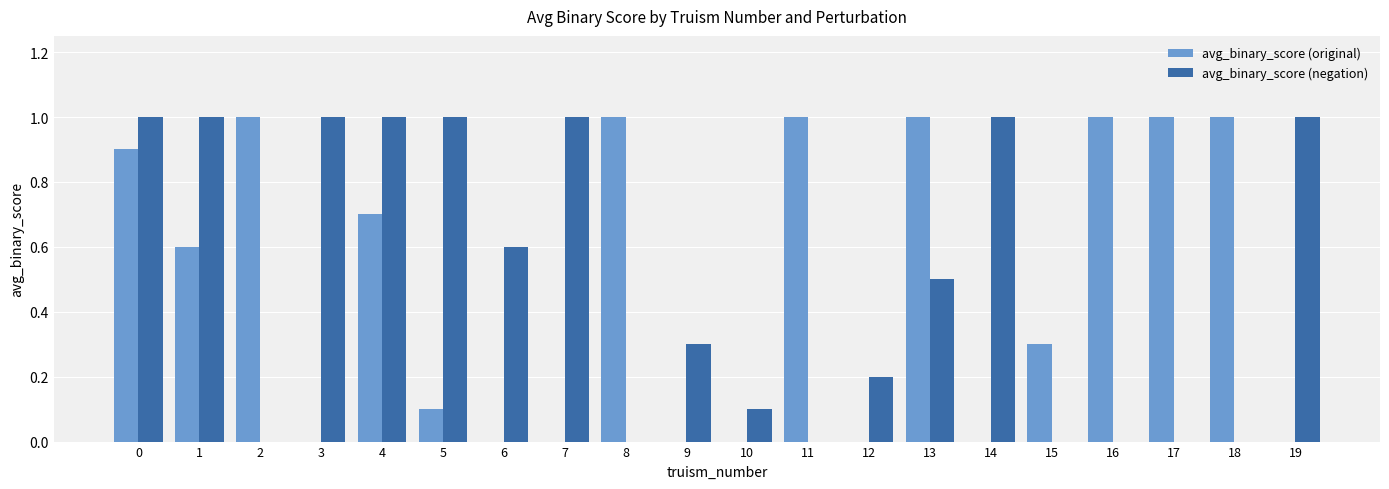

The avg_binary_score (negation) series shows 0.0 at 17. True or false?

True